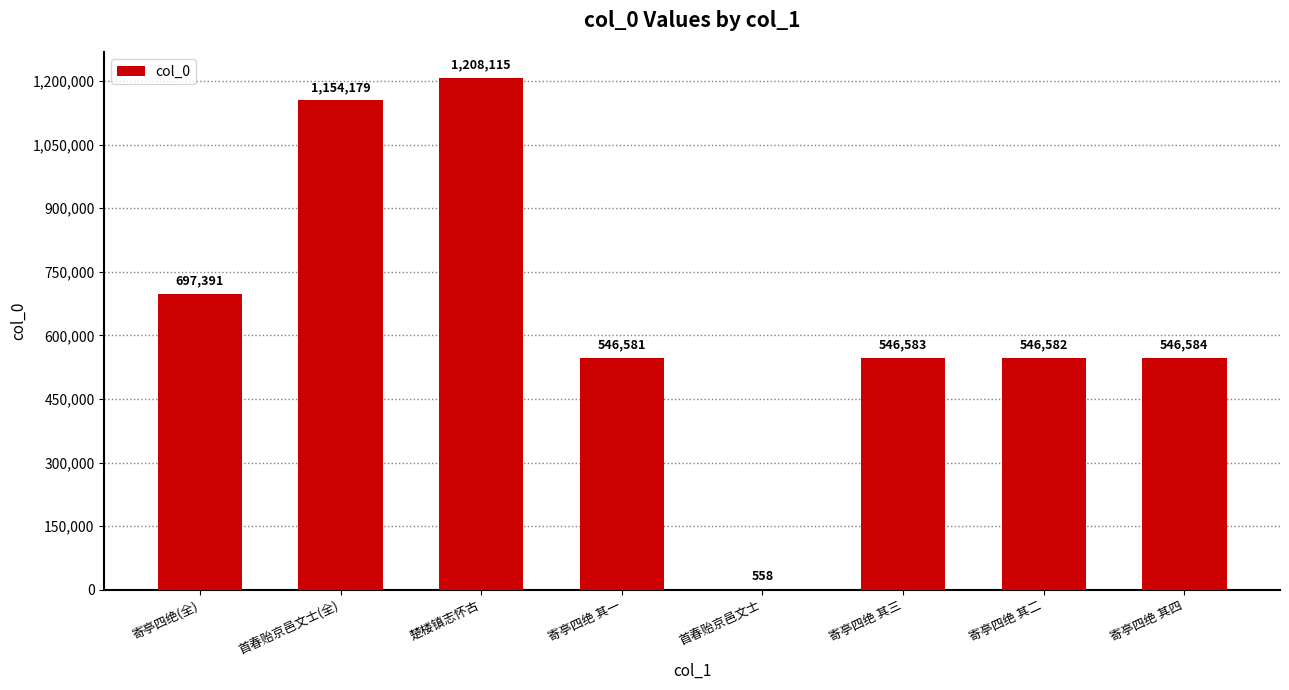

At which category does the chart reach its peak across all series?

楚楼镇志怀古